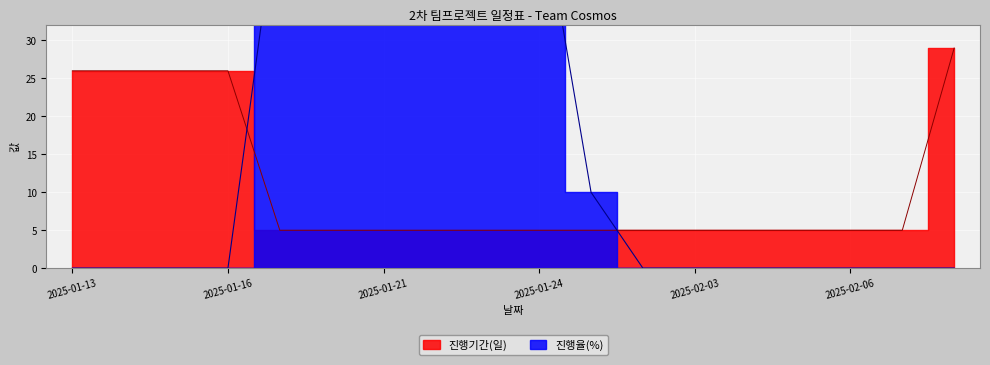

Reading left to right, extract all data points from this chart.

진행기간(일): 2025-01-13=26	2025-01-14=26	2025-01-15=26	2025-01-16=26	2025-01-17=5	2025-01-20=5	2025-01-21=5	2025-01-22=5	2025-01-23=5	2025-01-24=5	2025-01-27=5	2025-01-31=5	2025-02-03=5	2025-02-04=5	2025-02-05=5	2025-02-06=5	2025-02-07=5	2025-02-10=29
진행율(%): 2025-01-13=0	2025-01-14=0	2025-01-15=0	2025-01-16=0	2025-01-17=50	2025-01-20=50	2025-01-21=50	2025-01-22=50	2025-01-23=50	2025-01-24=50	2025-01-27=10	2025-01-31=0	2025-02-03=0	2025-02-04=0	2025-02-05=0	2025-02-06=0	2025-02-07=0	2025-02-10=0